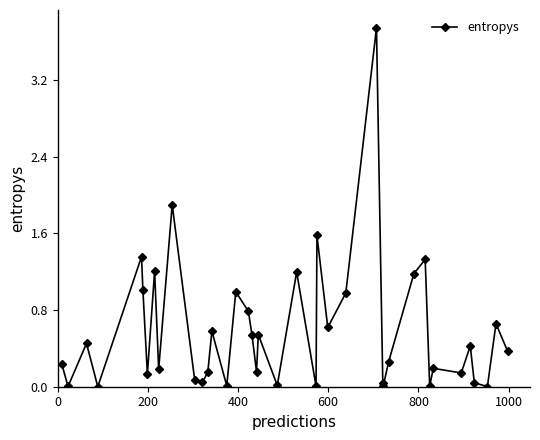

What is the difference between the second highest and second lowest values?

1.9